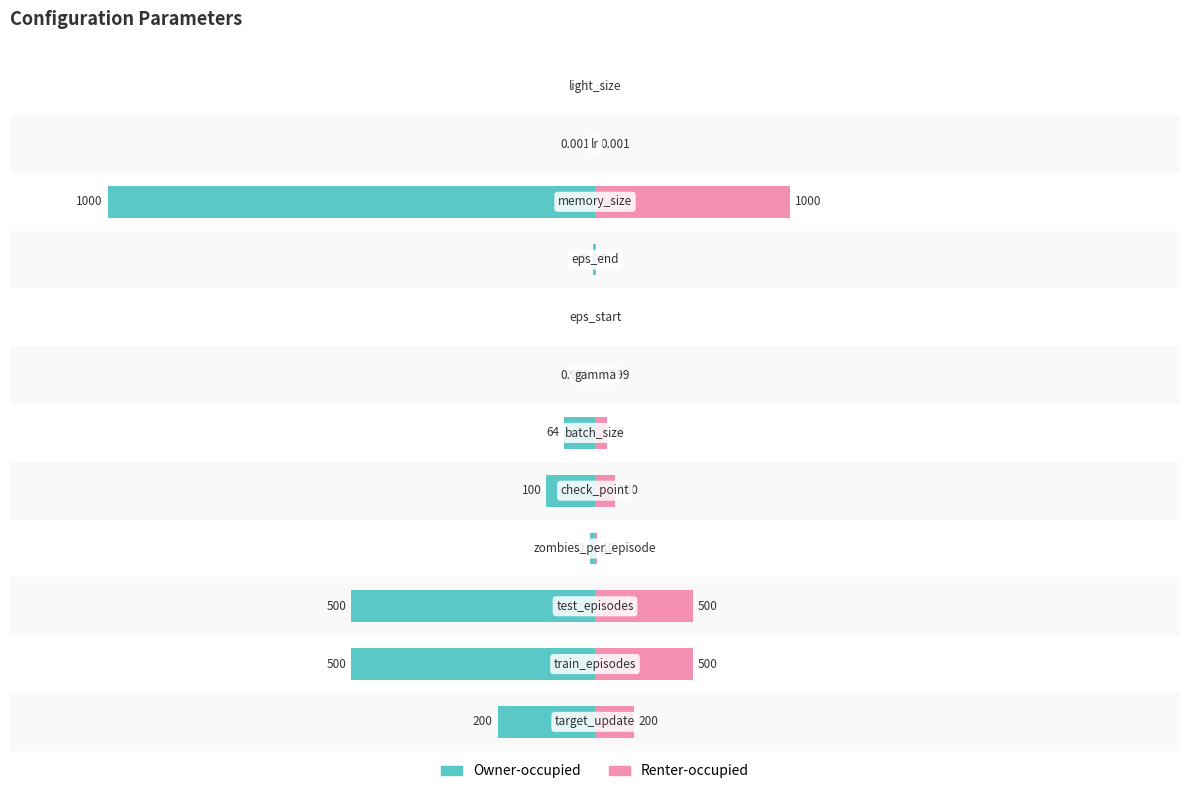

Does the chart contain any negative values?

Yes